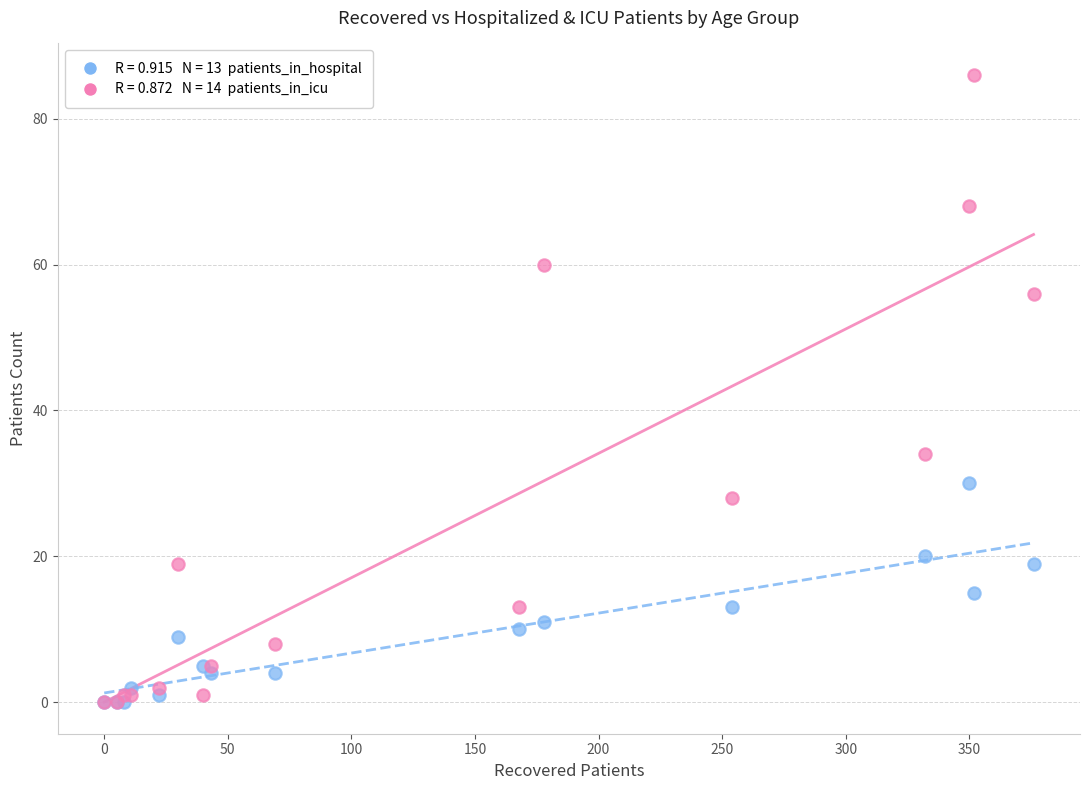

Across all series, what Y value is closest to 43?

34